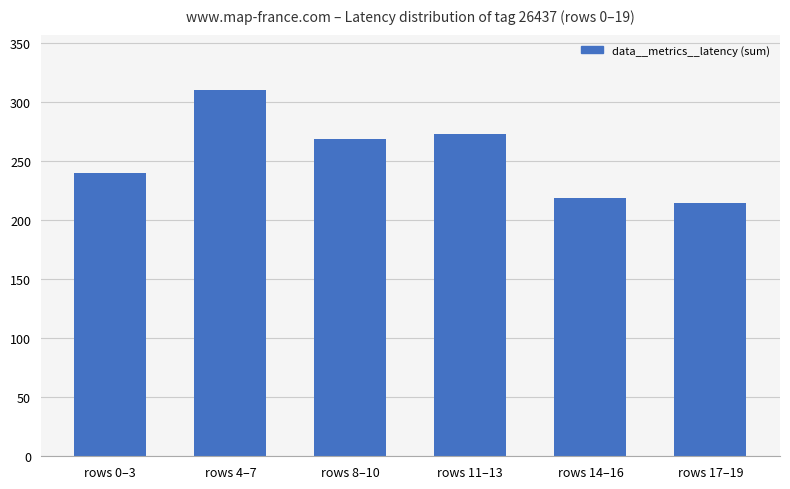

Are the bars horizontal?

No